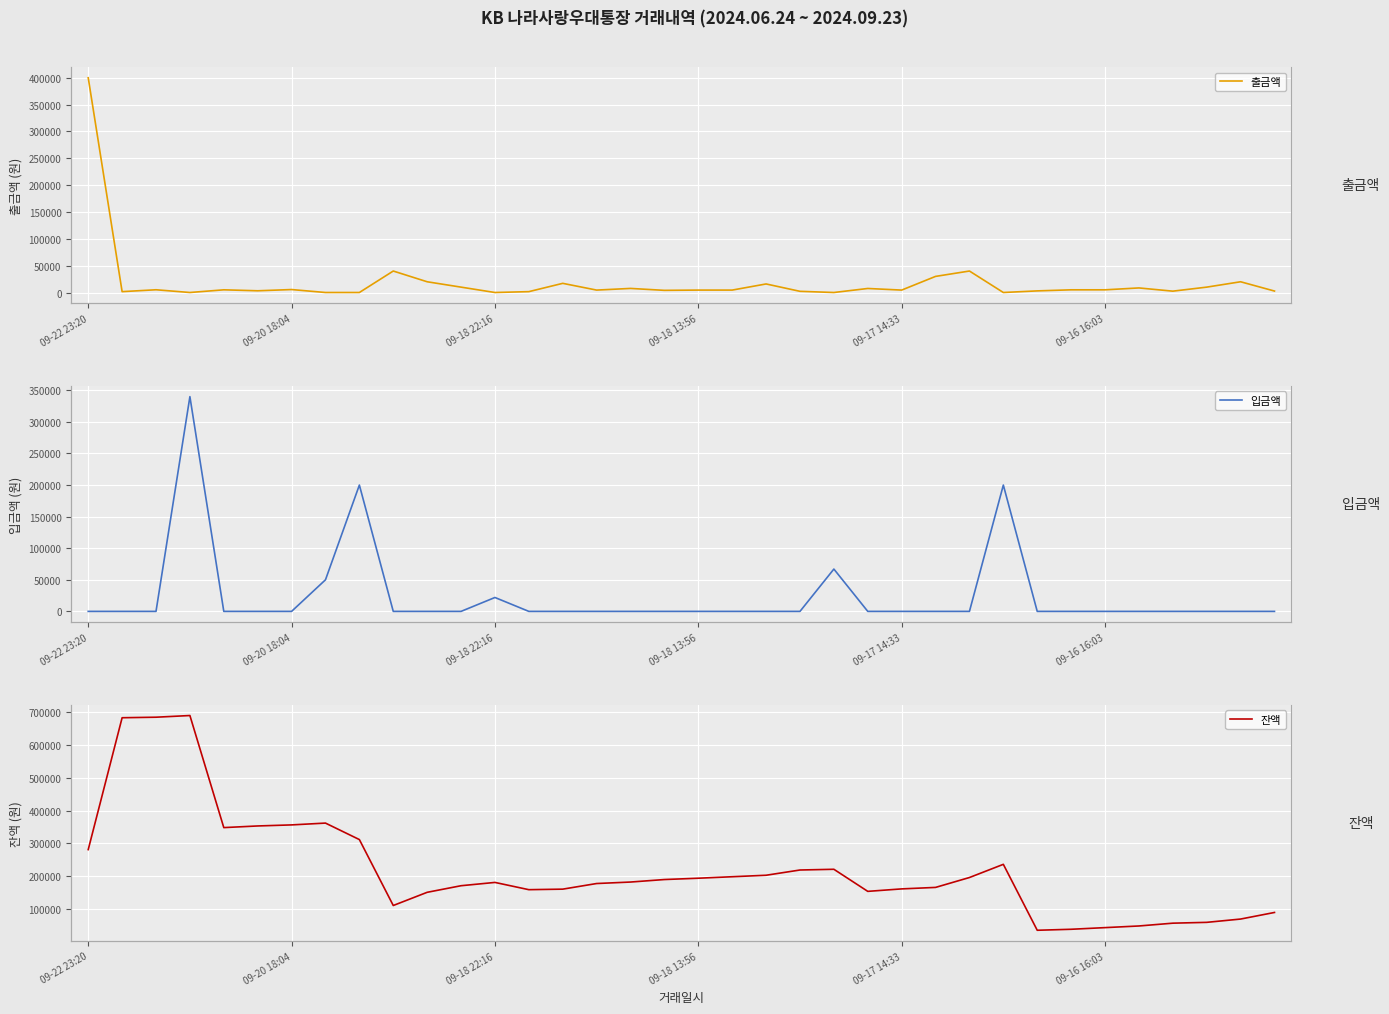

Which series ends up on top after the final intersection of 출금액 and 잔액?

잔액